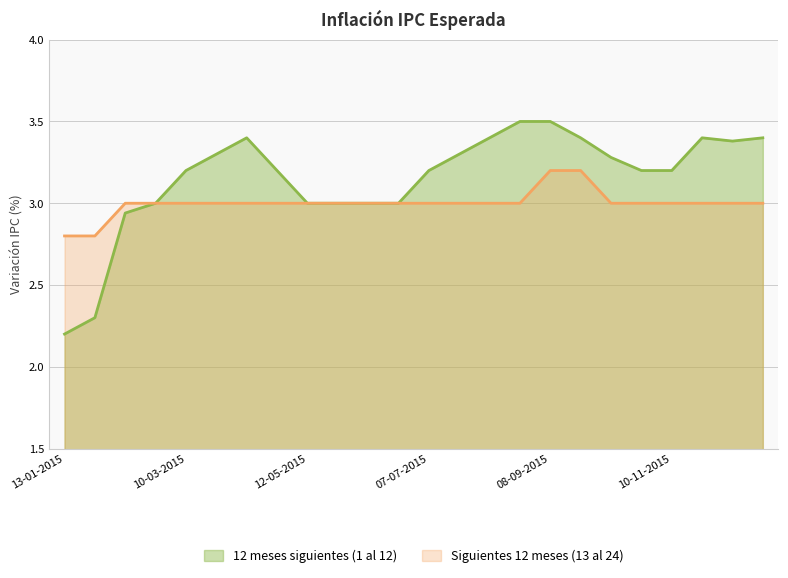

At which label does Siguientes 12 meses (13 al 24) reach its peak?

08-09-2015